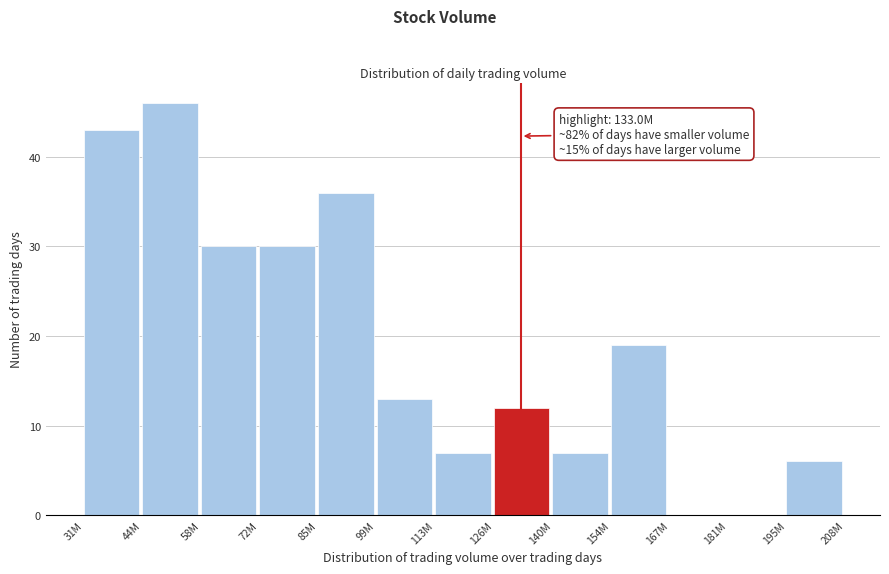

Reading left to right, transcribe all the data shown in this chart.

31M=43	44M=46	58M=30	72M=30	85M=36	99M=13	113M=7	126M=12	140M=7	154M=19	167M=0	181M=0	195M=6